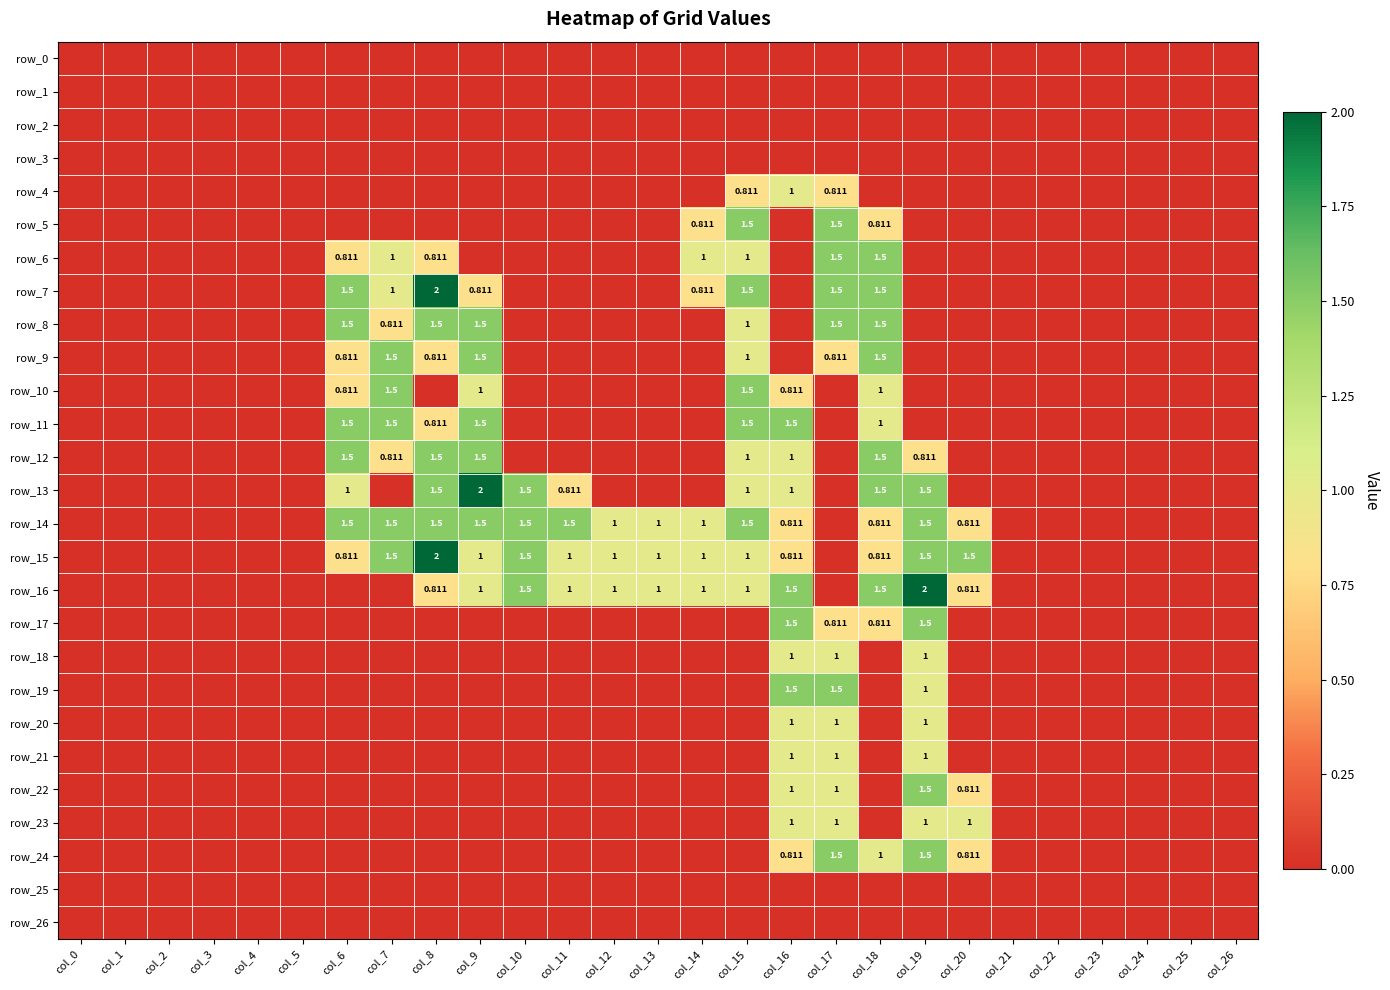

Reading left to right, what are all the values shown in this chart?

row_0: 0.0	0.0	0.0	0.0	0.0	0.0	0.0	0.0	0.0	0.0	0.0	0.0	0.0	0.0	0.0	0.0	0.0	0.0	0.0	0.0	0.0	0.0	0.0	0.0	0.0	0.0	0.0
row_1: 0.0	0.0	0.0	0.0	0.0	0.0	0.0	0.0	0.0	0.0	0.0	0.0	0.0	0.0	0.0	0.0	0.0	0.0	0.0	0.0	0.0	0.0	0.0	0.0	0.0	0.0	0.0
row_2: 0.0	0.0	0.0	0.0	0.0	0.0	0.0	0.0	0.0	0.0	0.0	0.0	0.0	0.0	0.0	0.0	0.0	0.0	0.0	0.0	0.0	0.0	0.0	0.0	0.0	0.0	0.0
row_3: 0.0	0.0	0.0	0.0	0.0	0.0	0.0	0.0	0.0	0.0	0.0	0.0	0.0	0.0	0.0	0.0	0.0	0.0	0.0	0.0	0.0	0.0	0.0	0.0	0.0	0.0	0.0
row_4: 0.0	0.0	0.0	0.0	0.0	0.0	0.0	0.0	0.0	0.0	0.0	0.0	0.0	0.0	0.0	0.8	1.0	0.8	0.0	0.0	0.0	0.0	0.0	0.0	0.0	0.0	0.0
row_5: 0.0	0.0	0.0	0.0	0.0	0.0	0.0	0.0	0.0	0.0	0.0	0.0	0.0	0.0	0.8	1.5	0.0	1.5	0.8	0.0	0.0	0.0	0.0	0.0	0.0	0.0	0.0
row_6: 0.0	0.0	0.0	0.0	0.0	0.0	0.8	1.0	0.8	0.0	0.0	0.0	0.0	0.0	1.0	1.0	0.0	1.5	1.5	0.0	0.0	0.0	0.0	0.0	0.0	0.0	0.0
row_7: 0.0	0.0	0.0	0.0	0.0	0.0	1.5	1.0	2.0	0.8	0.0	0.0	0.0	0.0	0.8	1.5	0.0	1.5	1.5	0.0	0.0	0.0	0.0	0.0	0.0	0.0	0.0
row_8: 0.0	0.0	0.0	0.0	0.0	0.0	1.5	0.8	1.5	1.5	0.0	0.0	0.0	0.0	0.0	1.0	0.0	1.5	1.5	0.0	0.0	0.0	0.0	0.0	0.0	0.0	0.0
row_9: 0.0	0.0	0.0	0.0	0.0	0.0	0.8	1.5	0.8	1.5	0.0	0.0	0.0	0.0	0.0	1.0	0.0	0.8	1.5	0.0	0.0	0.0	0.0	0.0	0.0	0.0	0.0
row_10: 0.0	0.0	0.0	0.0	0.0	0.0	0.8	1.5	0.0	1.0	0.0	0.0	0.0	0.0	0.0	1.5	0.8	0.0	1.0	0.0	0.0	0.0	0.0	0.0	0.0	0.0	0.0
row_11: 0.0	0.0	0.0	0.0	0.0	0.0	1.5	1.5	0.8	1.5	0.0	0.0	0.0	0.0	0.0	1.5	1.5	0.0	1.0	0.0	0.0	0.0	0.0	0.0	0.0	0.0	0.0
row_12: 0.0	0.0	0.0	0.0	0.0	0.0	1.5	0.8	1.5	1.5	0.0	0.0	0.0	0.0	0.0	1.0	1.0	0.0	1.5	0.8	0.0	0.0	0.0	0.0	0.0	0.0	0.0
row_13: 0.0	0.0	0.0	0.0	0.0	0.0	1.0	0.0	1.5	2.0	1.5	0.8	0.0	0.0	0.0	1.0	1.0	0.0	1.5	1.5	0.0	0.0	0.0	0.0	0.0	0.0	0.0
row_14: 0.0	0.0	0.0	0.0	0.0	0.0	1.5	1.5	1.5	1.5	1.5	1.5	1.0	1.0	1.0	1.5	0.8	0.0	0.8	1.5	0.8	0.0	0.0	0.0	0.0	0.0	0.0
row_15: 0.0	0.0	0.0	0.0	0.0	0.0	0.8	1.5	2.0	1.0	1.5	1.0	1.0	1.0	1.0	1.0	0.8	0.0	0.8	1.5	1.5	0.0	0.0	0.0	0.0	0.0	0.0
row_16: 0.0	0.0	0.0	0.0	0.0	0.0	0.0	0.0	0.8	1.0	1.5	1.0	1.0	1.0	1.0	1.0	1.5	0.0	1.5	2.0	0.8	0.0	0.0	0.0	0.0	0.0	0.0
row_17: 0.0	0.0	0.0	0.0	0.0	0.0	0.0	0.0	0.0	0.0	0.0	0.0	0.0	0.0	0.0	0.0	1.5	0.8	0.8	1.5	0.0	0.0	0.0	0.0	0.0	0.0	0.0
row_18: 0.0	0.0	0.0	0.0	0.0	0.0	0.0	0.0	0.0	0.0	0.0	0.0	0.0	0.0	0.0	0.0	1.0	1.0	0.0	1.0	0.0	0.0	0.0	0.0	0.0	0.0	0.0
row_19: 0.0	0.0	0.0	0.0	0.0	0.0	0.0	0.0	0.0	0.0	0.0	0.0	0.0	0.0	0.0	0.0	1.5	1.5	0.0	1.0	0.0	0.0	0.0	0.0	0.0	0.0	0.0
row_20: 0.0	0.0	0.0	0.0	0.0	0.0	0.0	0.0	0.0	0.0	0.0	0.0	0.0	0.0	0.0	0.0	1.0	1.0	0.0	1.0	0.0	0.0	0.0	0.0	0.0	0.0	0.0
row_21: 0.0	0.0	0.0	0.0	0.0	0.0	0.0	0.0	0.0	0.0	0.0	0.0	0.0	0.0	0.0	0.0	1.0	1.0	0.0	1.0	0.0	0.0	0.0	0.0	0.0	0.0	0.0
row_22: 0.0	0.0	0.0	0.0	0.0	0.0	0.0	0.0	0.0	0.0	0.0	0.0	0.0	0.0	0.0	0.0	1.0	1.0	0.0	1.5	0.8	0.0	0.0	0.0	0.0	0.0	0.0
row_23: 0.0	0.0	0.0	0.0	0.0	0.0	0.0	0.0	0.0	0.0	0.0	0.0	0.0	0.0	0.0	0.0	1.0	1.0	0.0	1.0	1.0	0.0	0.0	0.0	0.0	0.0	0.0
row_24: 0.0	0.0	0.0	0.0	0.0	0.0	0.0	0.0	0.0	0.0	0.0	0.0	0.0	0.0	0.0	0.0	0.8	1.5	1.0	1.5	0.8	0.0	0.0	0.0	0.0	0.0	0.0
row_25: 0.0	0.0	0.0	0.0	0.0	0.0	0.0	0.0	0.0	0.0	0.0	0.0	0.0	0.0	0.0	0.0	0.0	0.0	0.0	0.0	0.0	0.0	0.0	0.0	0.0	0.0	0.0
row_26: 0.0	0.0	0.0	0.0	0.0	0.0	0.0	0.0	0.0	0.0	0.0	0.0	0.0	0.0	0.0	0.0	0.0	0.0	0.0	0.0	0.0	0.0	0.0	0.0	0.0	0.0	0.0